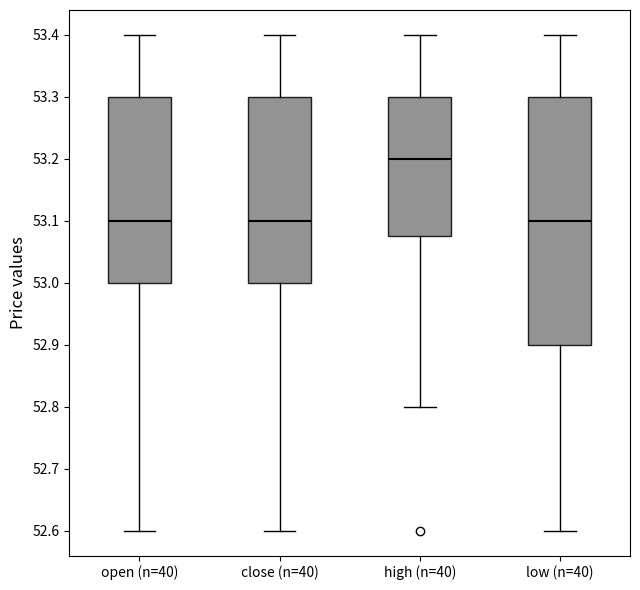

Which box's median line is the highest?

high (n=40)